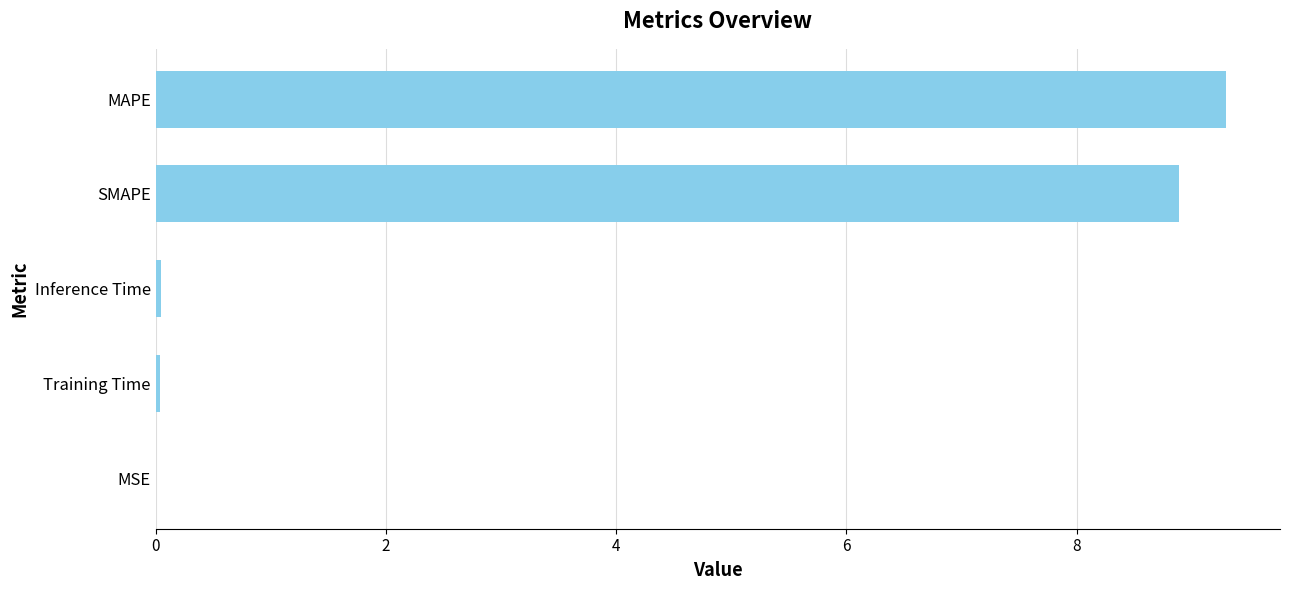

Which has a higher value, MSE or MAPE?

MAPE